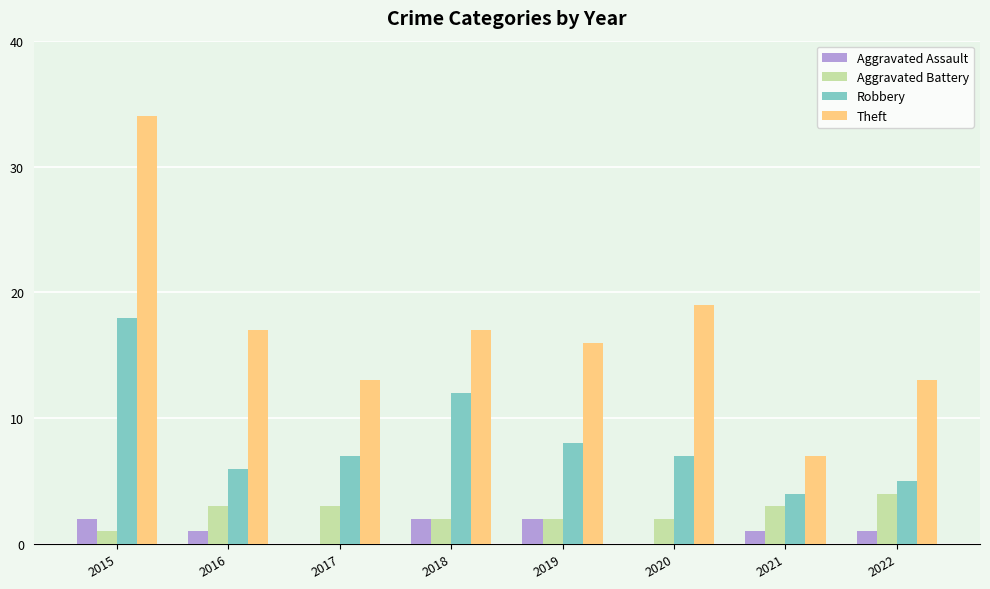

At which label does Aggravated Battery reach its peak?

2022